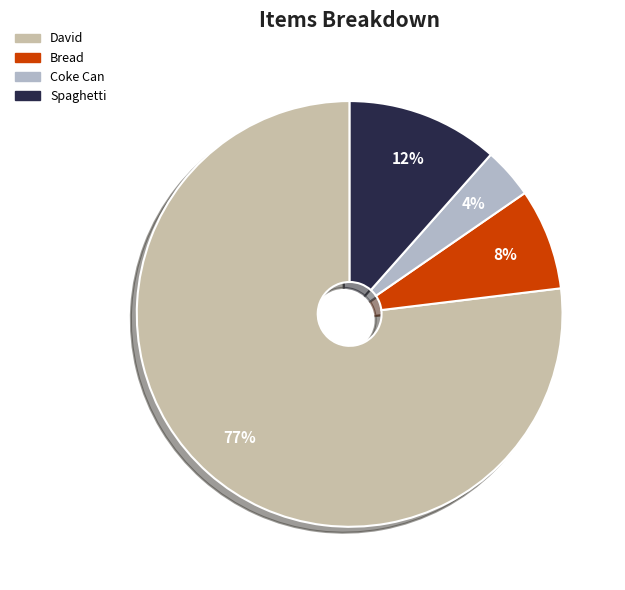

The David slice represents 86% of the pie. True or false?

False